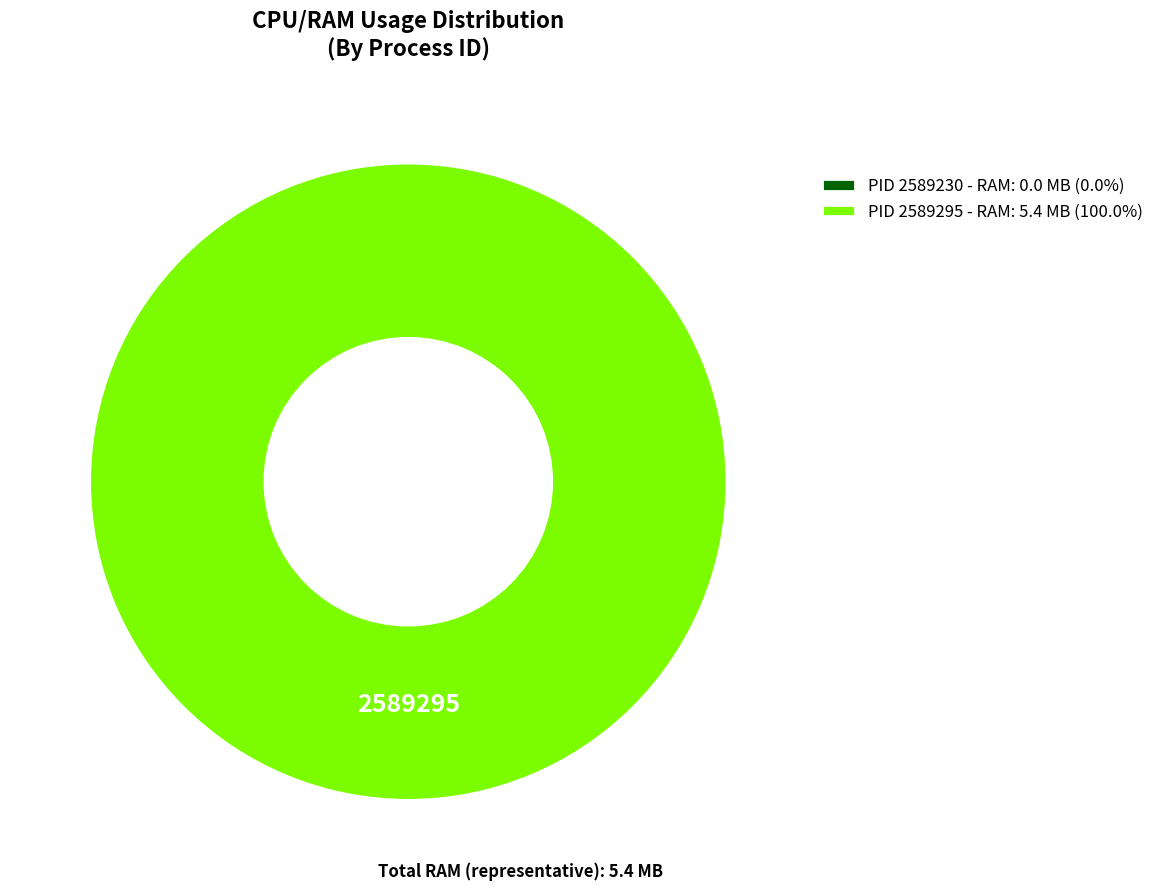

How much of the chart is everything except 2589230?

100.0%